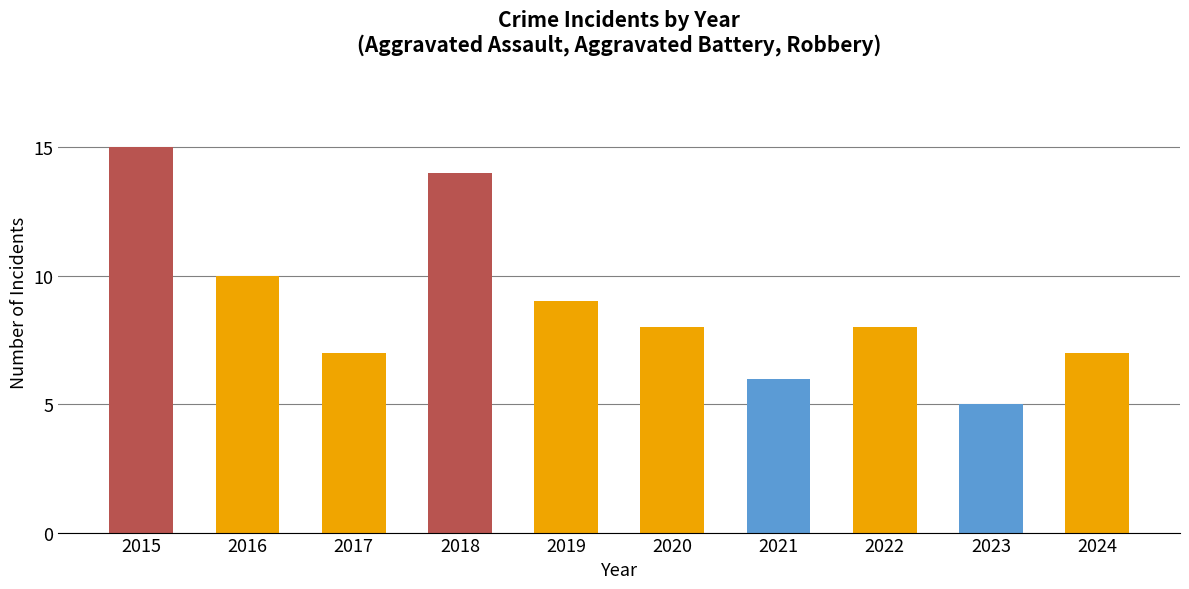

Count the number of data series in this chart.

1